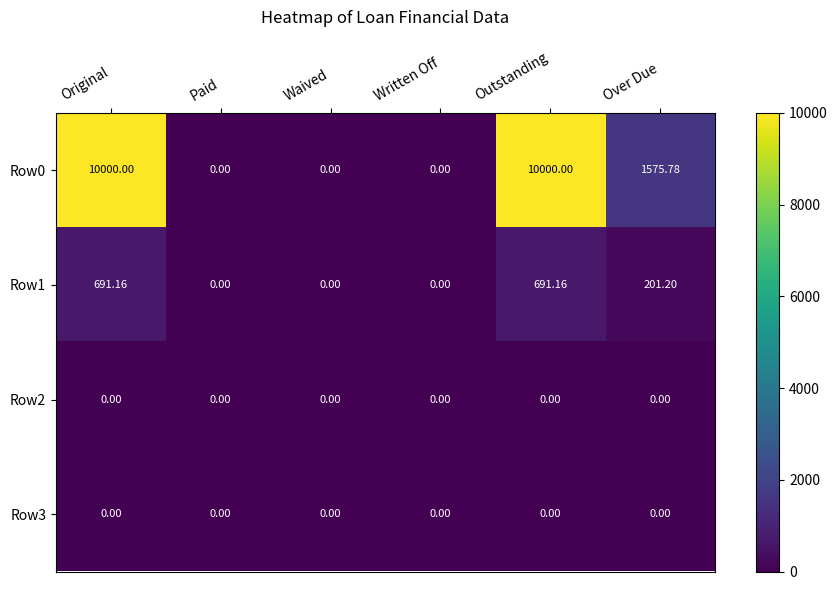

Is the value of Row0 at Over Due greater than the value of Row1 at Paid?

Yes